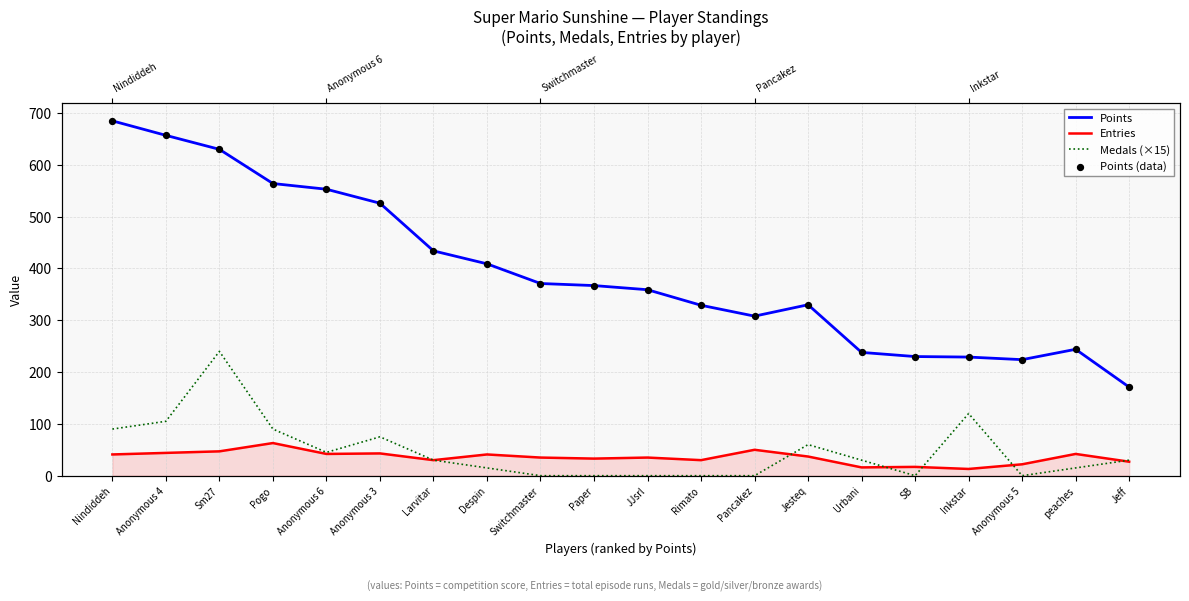

At which category is the sum across all series the highest?

Sm27